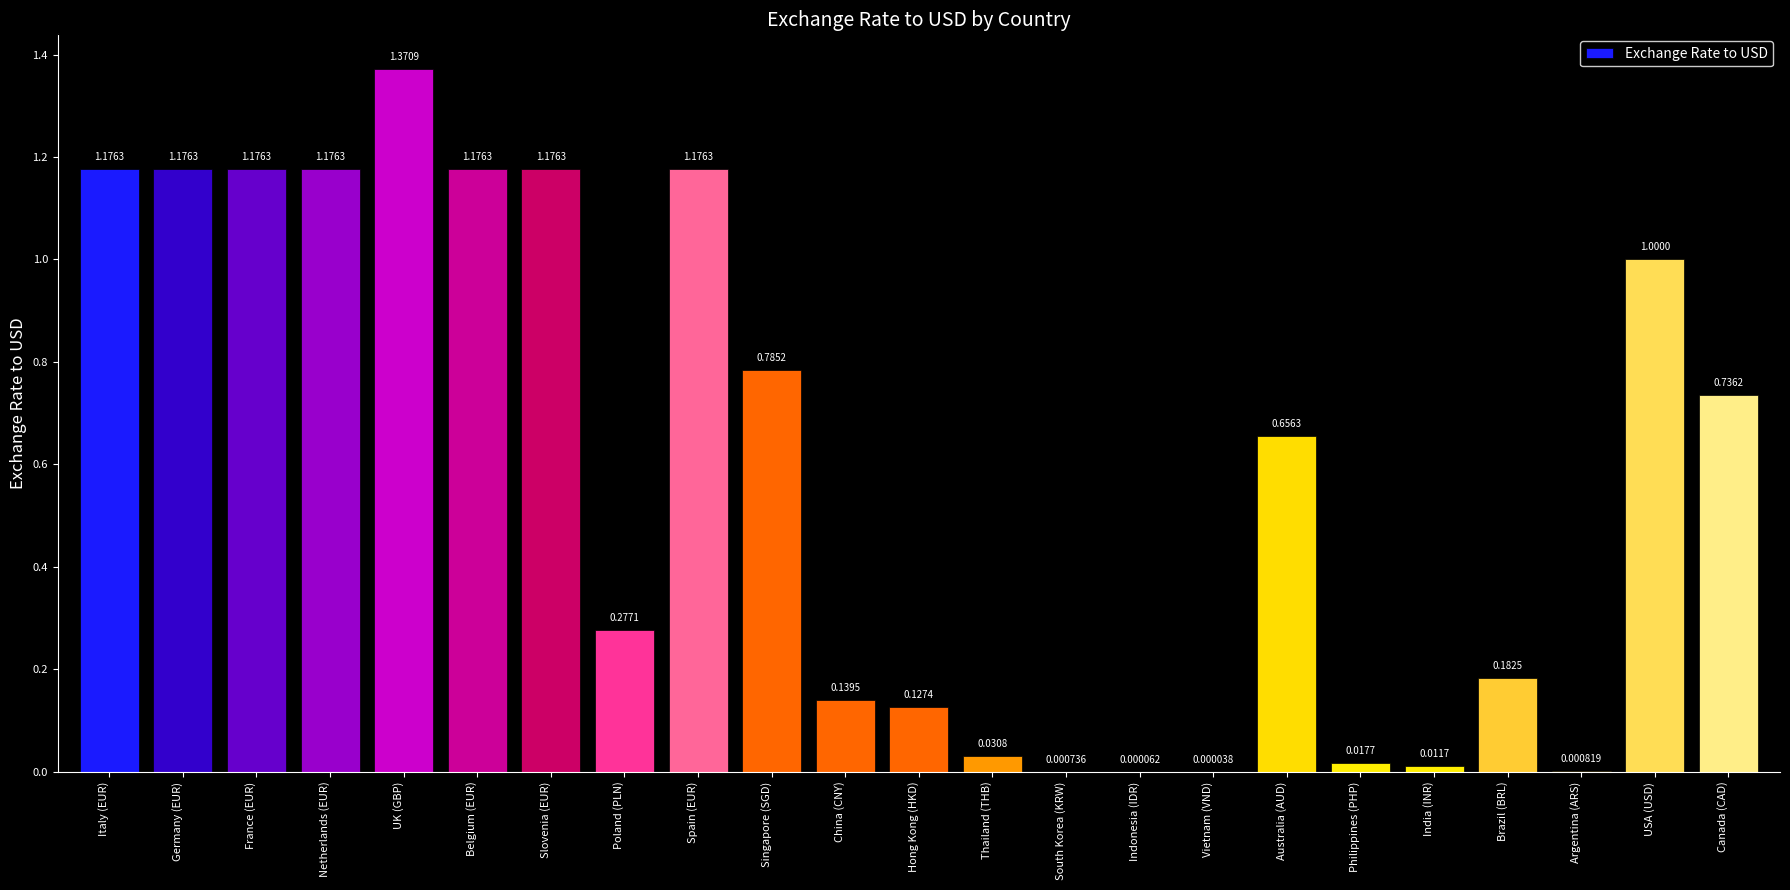

What is the ratio of the value at Spain (EUR) to the value at Italy (EUR)?

1.0